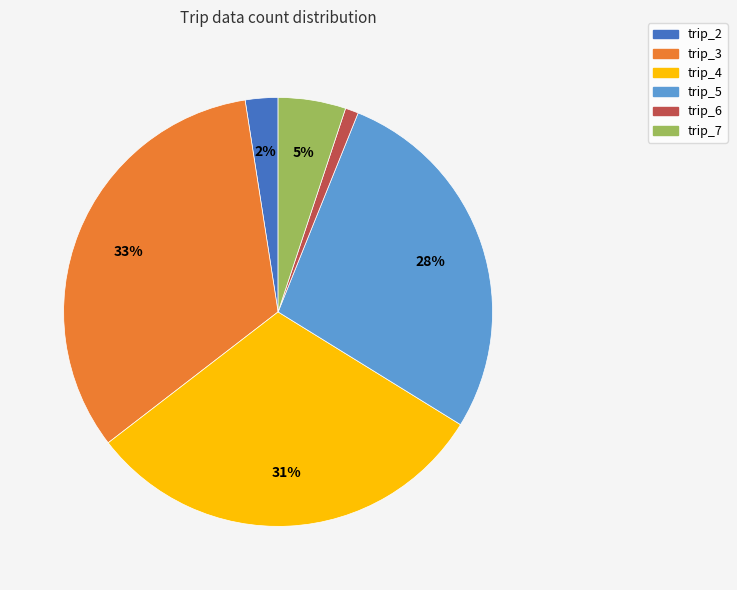

What percentage is the trip_4 slice, to the nearest percent?

31%